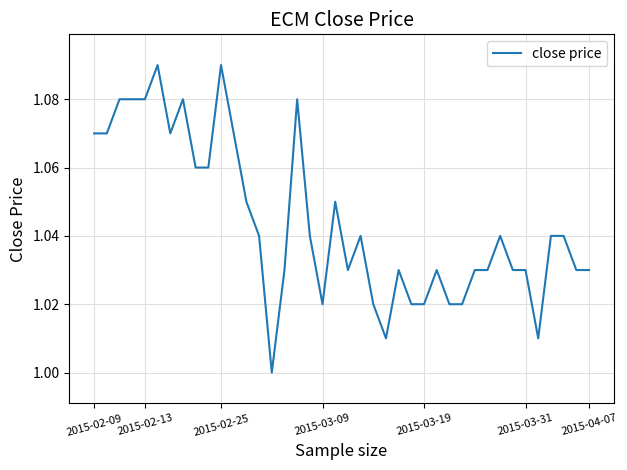

Does the chart display data point markers on the line(s)?

No